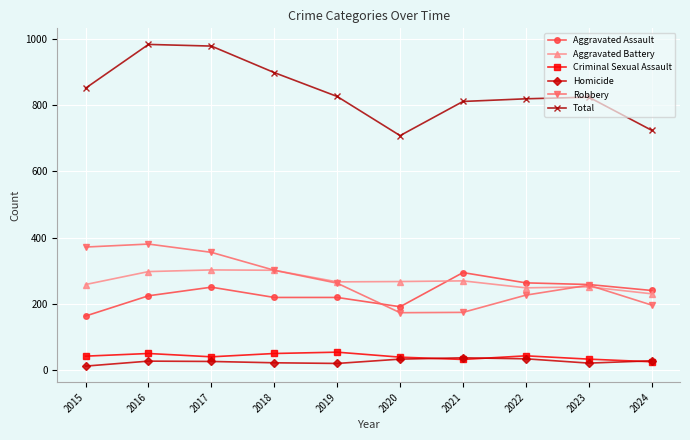

What is the value of the Robbery point at the 4th from the left?

302